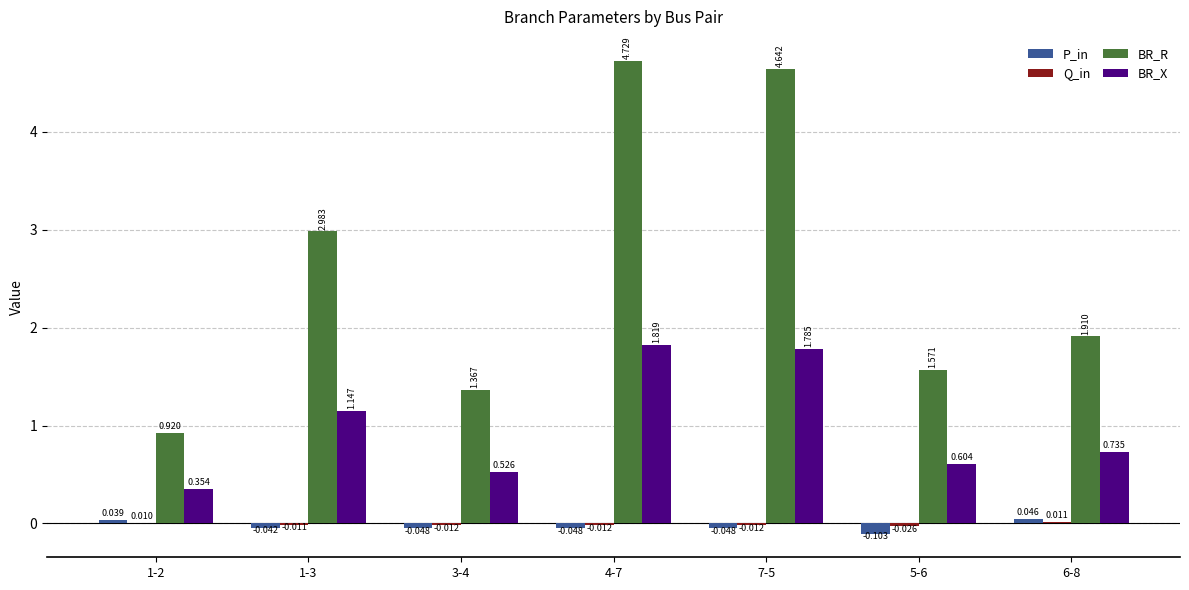

Is the value of BR_X at 6-8 greater than the value of BR_R at 1-3?

No